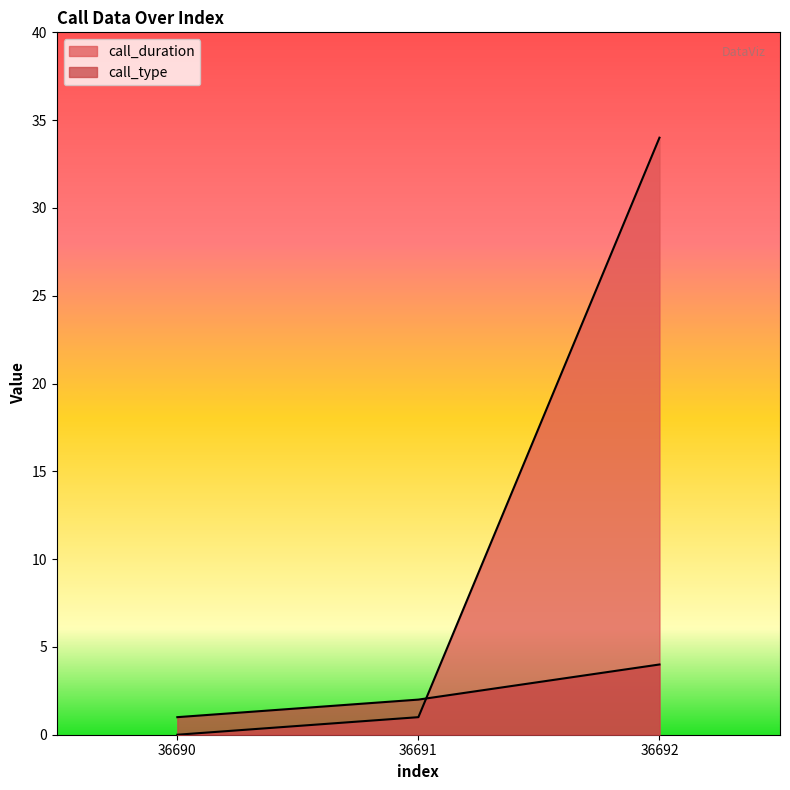

At which label is call_duration closest to 17?

36691